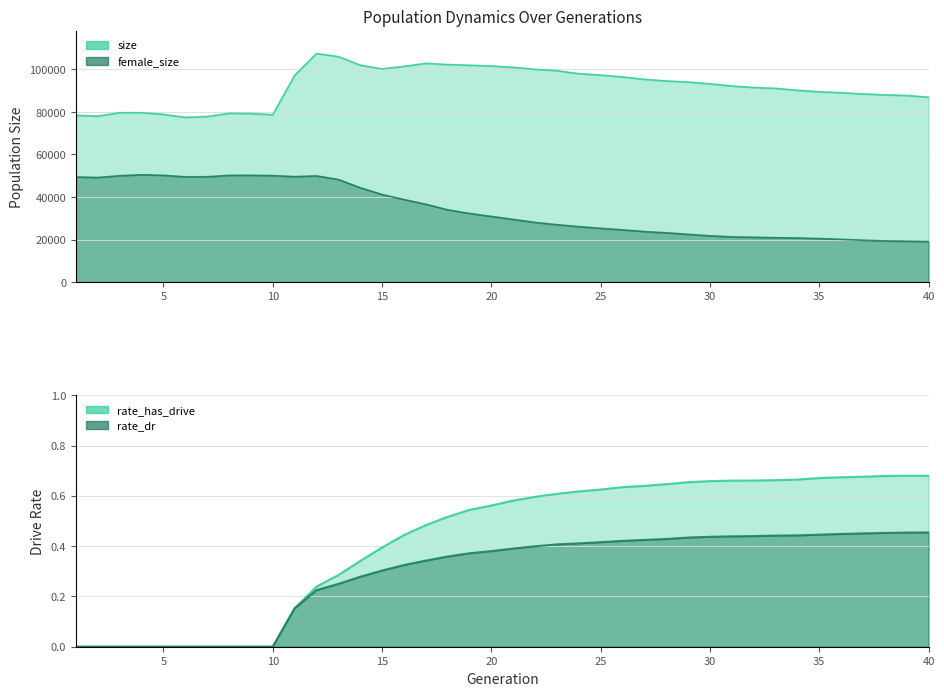

Reading left to right, what are all the values shown in this chart?

size: 1=78392.0	2=78009.0	3=79648.0	4=79623.0	5=78845.0	6=77430.0	7=77838.0	8=79314.0	9=79228.0	10=78686.0	11=97150.0	12=107417.0	13=105990.0	14=101973.0	15=100218.0	16=101376.0	17=102832.0	18=102265.0	19=101921.0	20=101586.0	21=100940.0	22=99998.0	23=99368.0	24=97971.0	25=97319.0	26=96432.0	27=95313.0	28=94551.0	29=94014.0	30=93189.0	31=92169.0	32=91467.0	33=91070.0	34=90156.0	35=89461.0	36=89006.0	37=88459.0	38=88010.0	39=87700.0	40=86911.0
female_size: 1=49403.0	2=49166.0	3=50003.0	4=50451.0	5=50190.0	6=49503.0	7=49532.0	8=50185.0	9=50205.0	10=50056.0	11=49582.0	12=49926.0	13=48230.0	14=44380.0	15=41162.0	16=38821.0	17=36596.0	18=33992.0	19=32281.0	20=30876.0	21=29483.0	22=28048.0	23=26987.0	24=26071.0	25=25288.0	26=24554.0	27=23754.0	28=23200.0	29=22452.0	30=21765.0	31=21257.0	32=21086.0	33=20886.0	34=20741.0	35=20464.0	36=20118.0	37=19711.0	38=19366.0	39=19224.0	40=19040.0
rate_dr: 1=0.0	2=0.0	3=0.0	4=0.0	5=0.0	6=0.0	7=0.0	8=0.0	9=0.0	10=0.0	11=0.2	12=0.2	13=0.2	14=0.3	15=0.3	16=0.3	17=0.3	18=0.4	19=0.4	20=0.4	21=0.4	22=0.4	23=0.4	24=0.4	25=0.4	26=0.4	27=0.4	28=0.4	29=0.4	30=0.4	31=0.4	32=0.4	33=0.4	34=0.4	35=0.4	36=0.4	37=0.5	38=0.5	39=0.5	40=0.5
rate_has_drive: 1=0.0	2=0.0	3=0.0	4=0.0	5=0.0	6=0.0	7=0.0	8=0.0	9=0.0	10=0.0	11=0.2	12=0.2	13=0.3	14=0.3	15=0.4	16=0.4	17=0.5	18=0.5	19=0.5	20=0.6	21=0.6	22=0.6	23=0.6	24=0.6	25=0.6	26=0.6	27=0.6	28=0.6	29=0.7	30=0.7	31=0.7	32=0.7	33=0.7	34=0.7	35=0.7	36=0.7	37=0.7	38=0.7	39=0.7	40=0.7